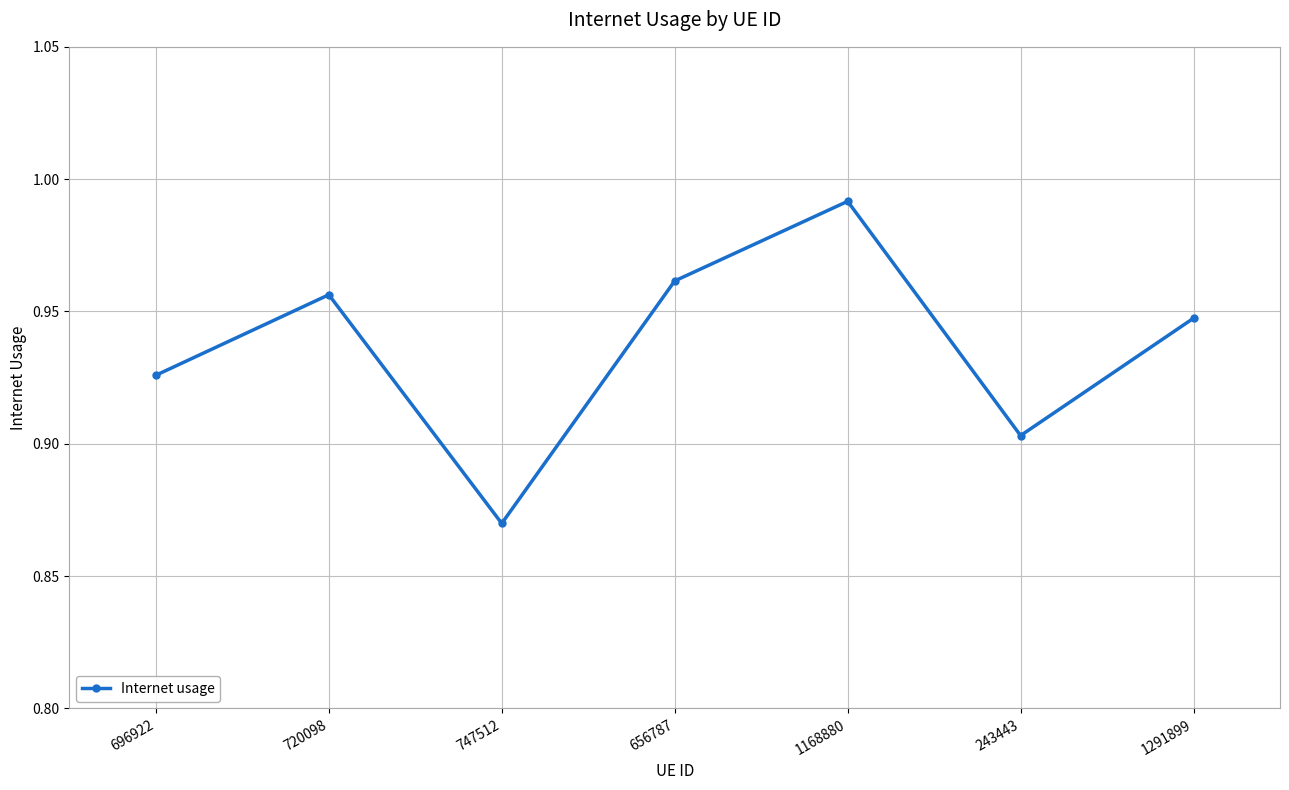

Which label corresponds to the smallest value in the chart?

747512